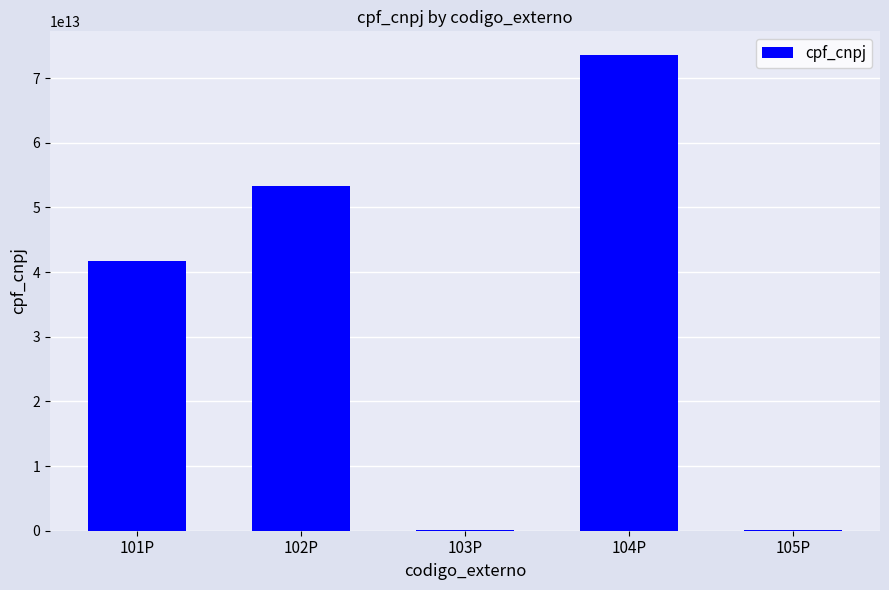

Where is the data nearest to the value 36801815985183?

101P